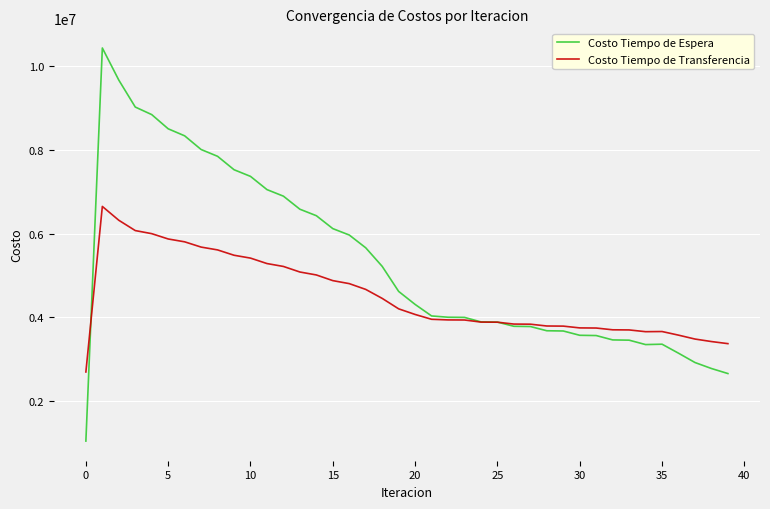

List the series in order of their overall mean, highest first.

Costo Tiempo de Espera, Costo Tiempo de Transferencia